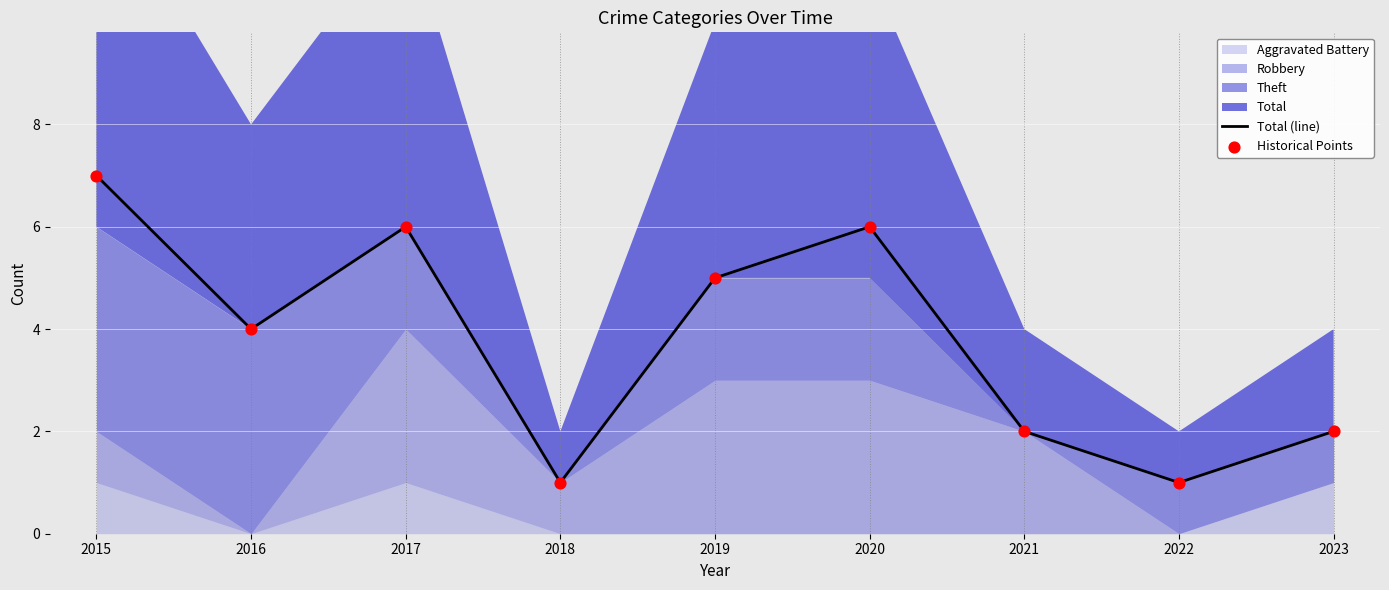

Between 2016 and 2022, which is larger?

2016